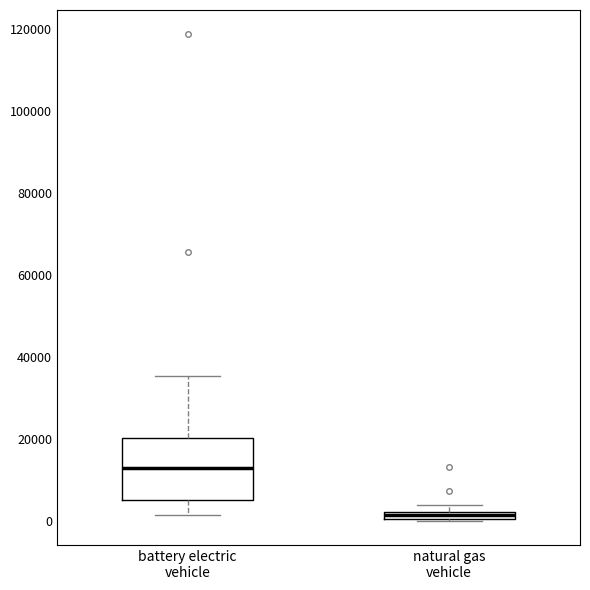

Where is the lower edge of the box for natural gas vehicle on the y-axis? The values are not printed on the chart, so give them approximately, as read against the axis.

0